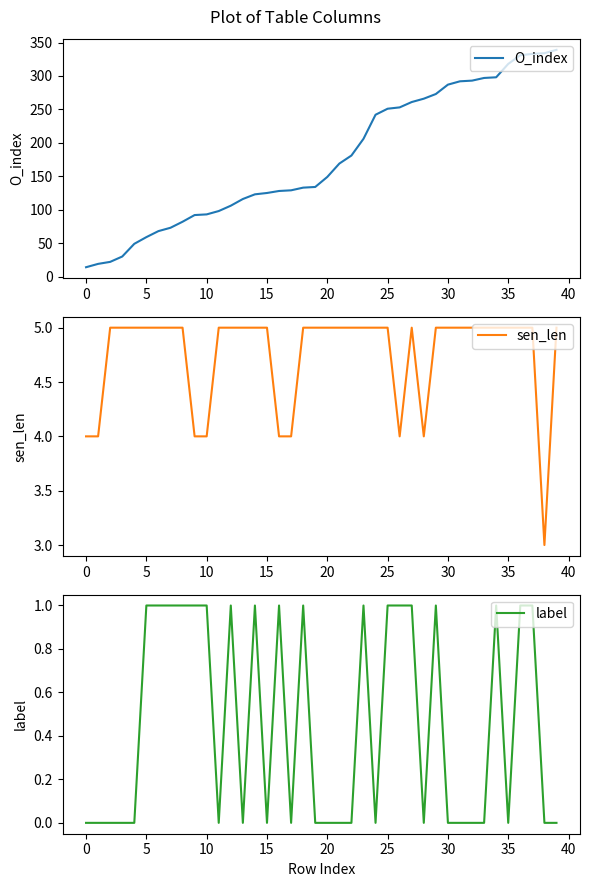

The value of O_index at 5 is 59. True or false?

True